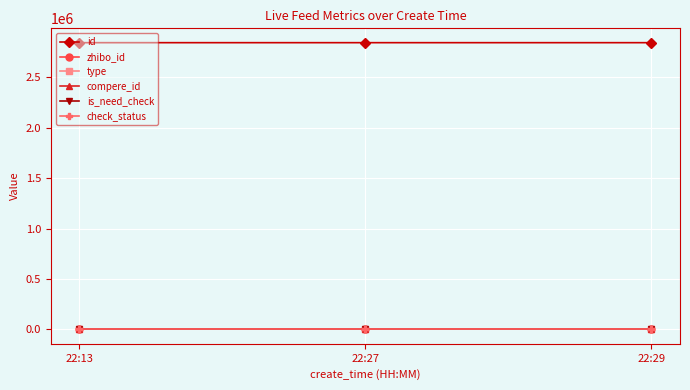

Is this an area chart (filled region under the line)?

No